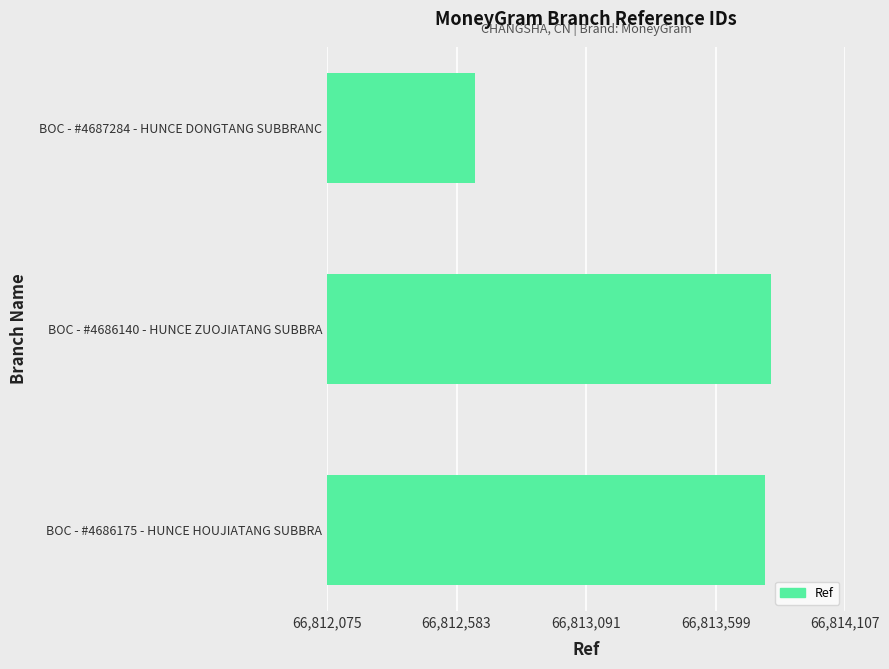

List the labels in order of value, smallest first.

BOC - #4687284 - HUNCE DONGTANG SUBBRANC, BOC - #4686175 - HUNCE HOUJIATANG SUBBRA, BOC - #4686140 - HUNCE ZUOJIATANG SUBBRA